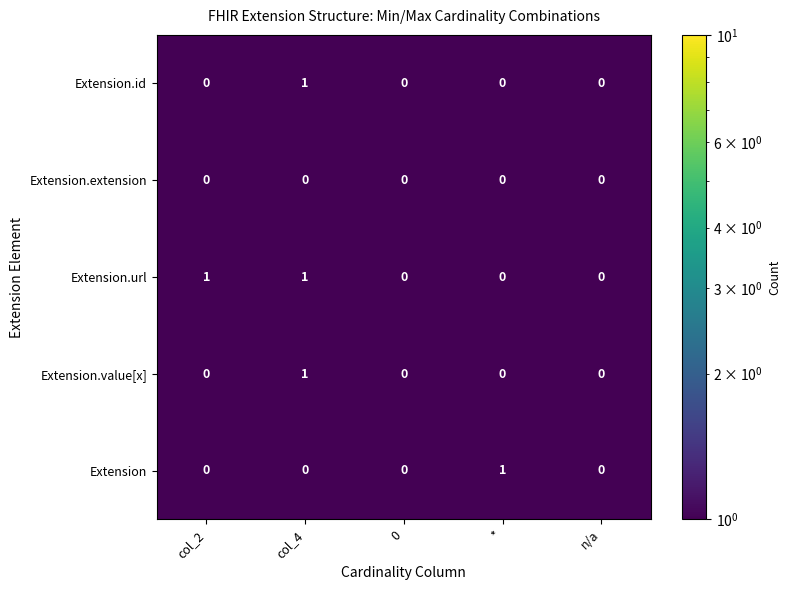

The value of Extension at 0 is 0. True or false?

True